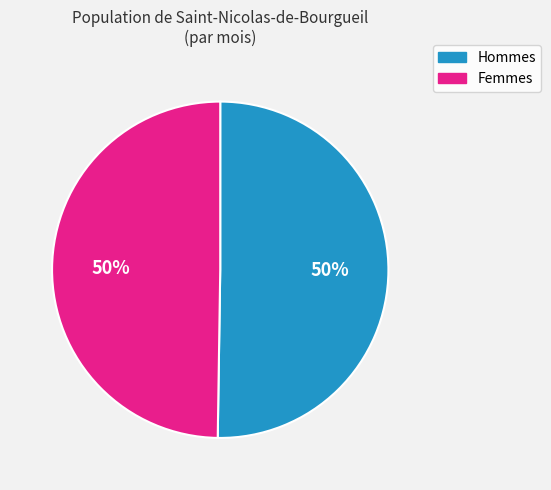

How many segments does this pie chart have?

2